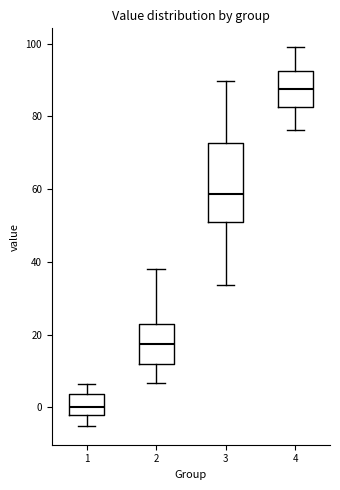

Which box is the tallest, from its lower edge to its upper edge?

3